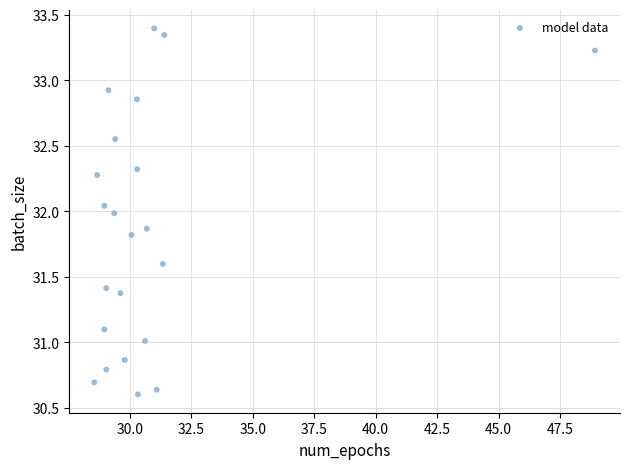

What is the range of Y values (max minus min)?

2.8